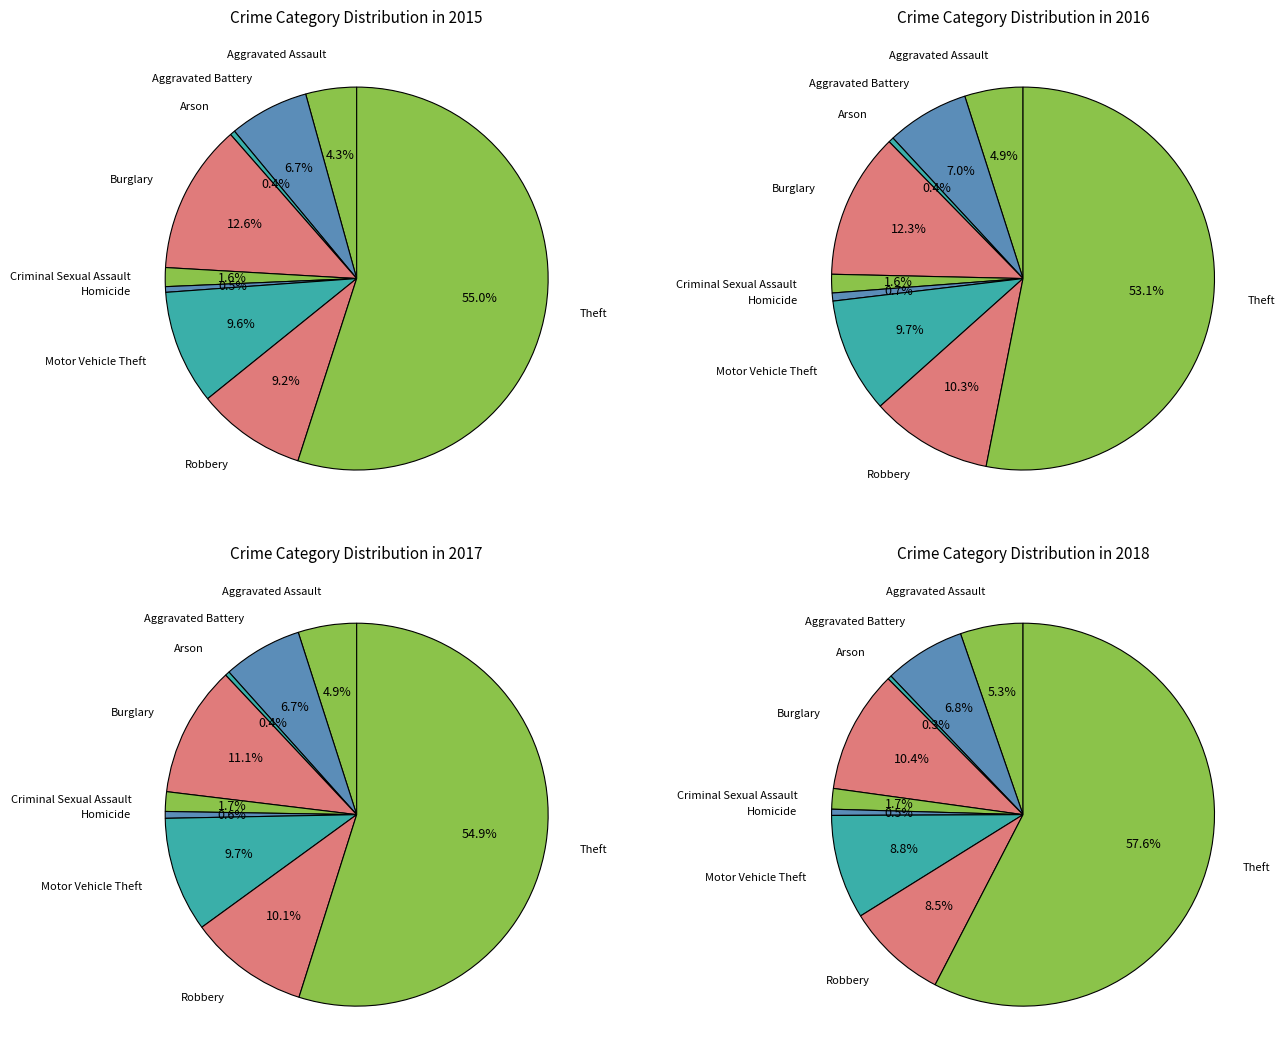

Count the number of slices in the pie.

9